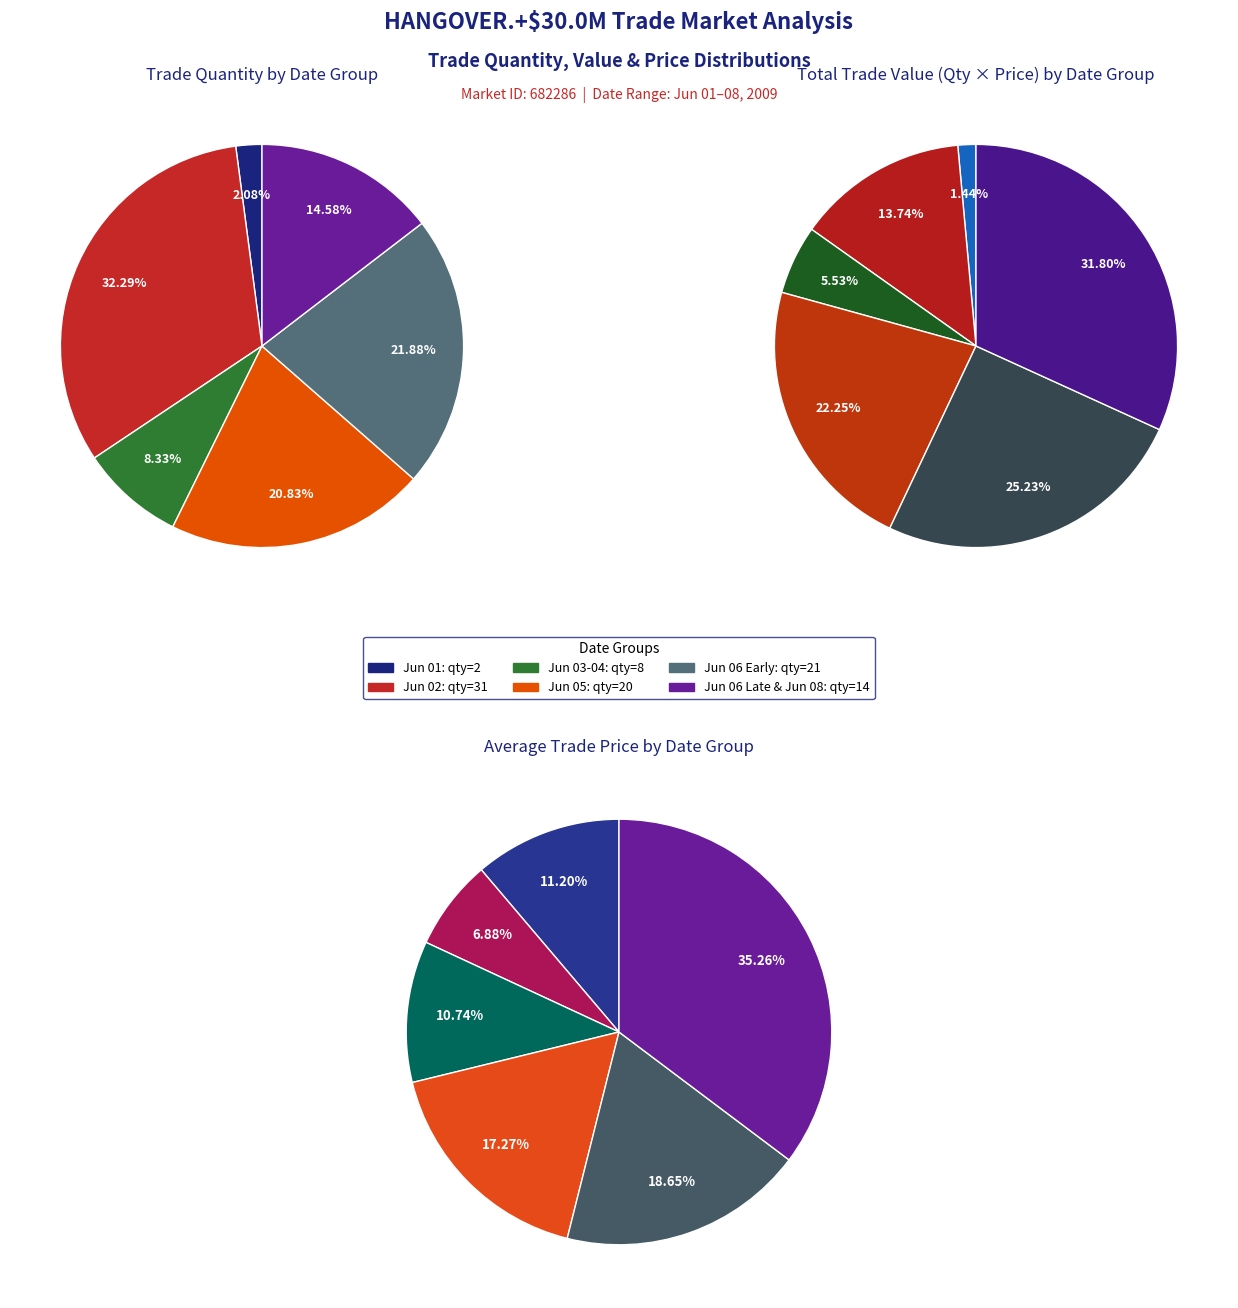

Does any single category account for the majority?

No